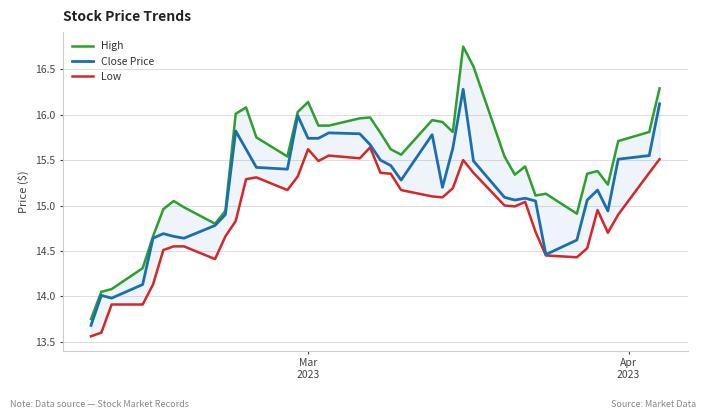

What is the highest value of the Close Price series?

16.3